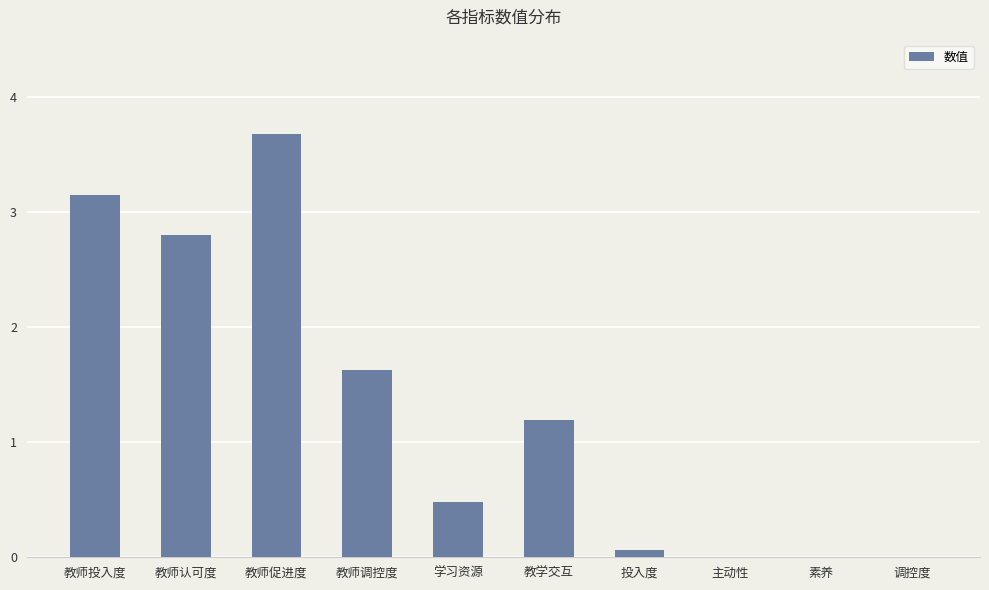

What is the sum of all values?

13.0